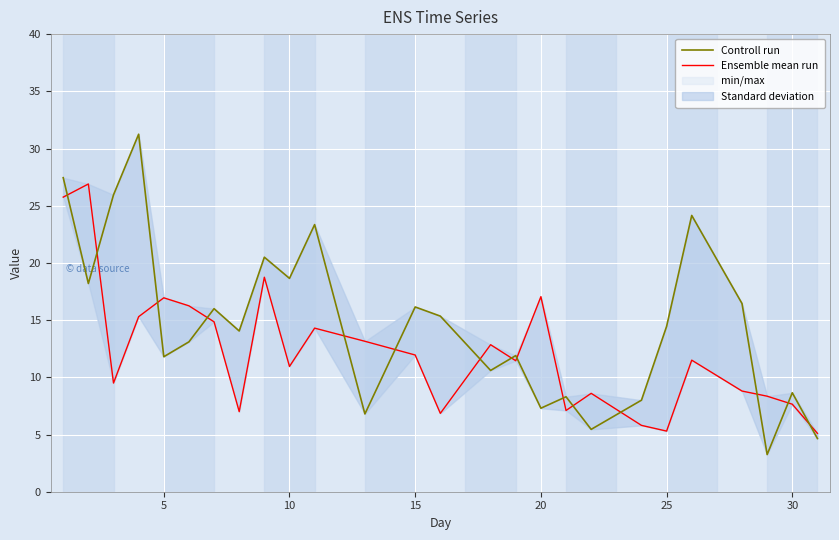

In Controll run, how many points are higher than both neighbors (excluding endpoints)?

9